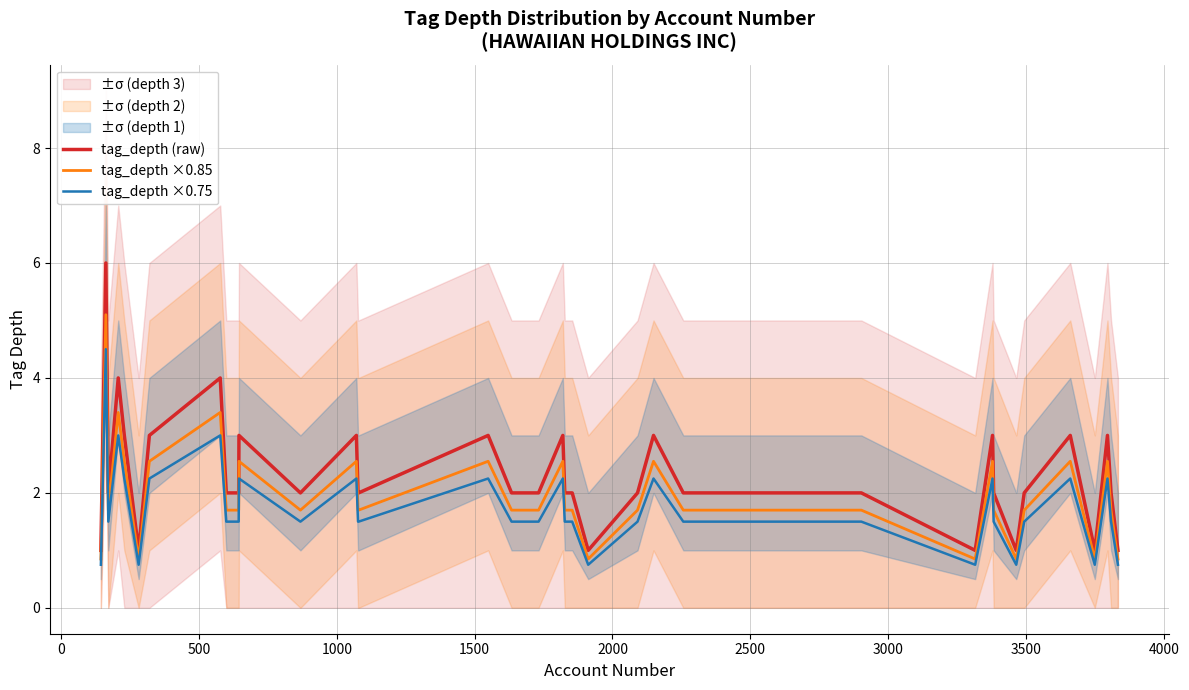

In tag_depth ×0.75, how many points are lower than both neighbors (excluding endpoints)?

7